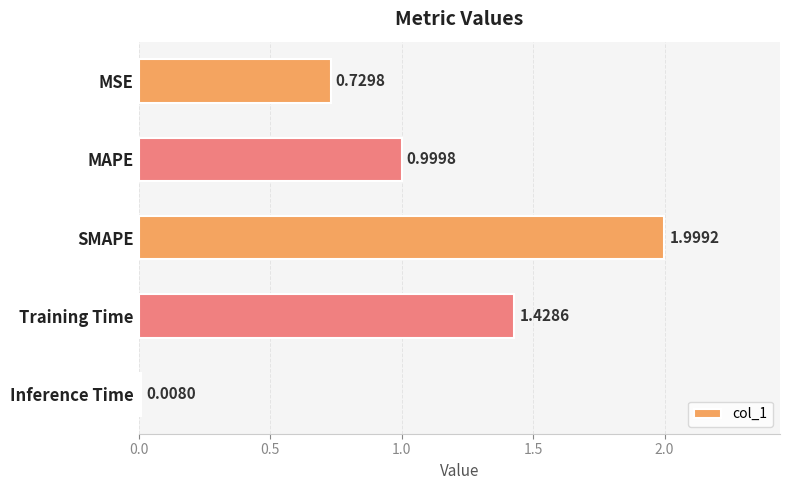

List the labels in order of value, smallest first.

Inference Time, MSE, MAPE, Training Time, SMAPE